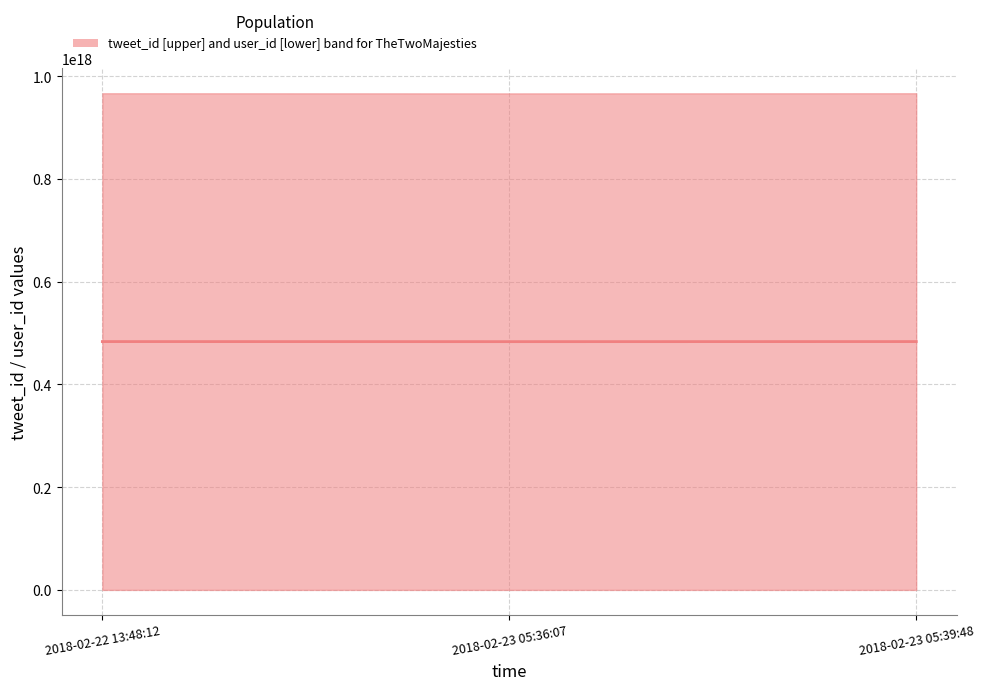

Rank the categories by value from highest to lowest.

2018-02-23 05:39:48, 2018-02-22 13:48:12, 2018-02-23 05:36:07